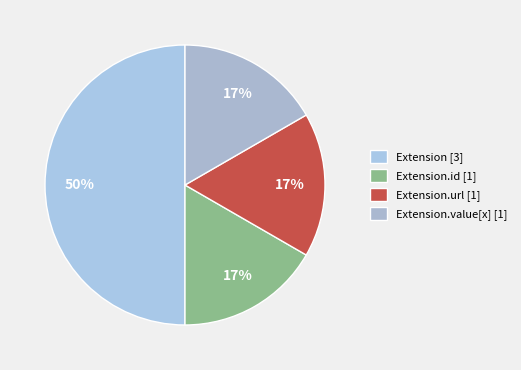

Count the number of slices in the pie.

4